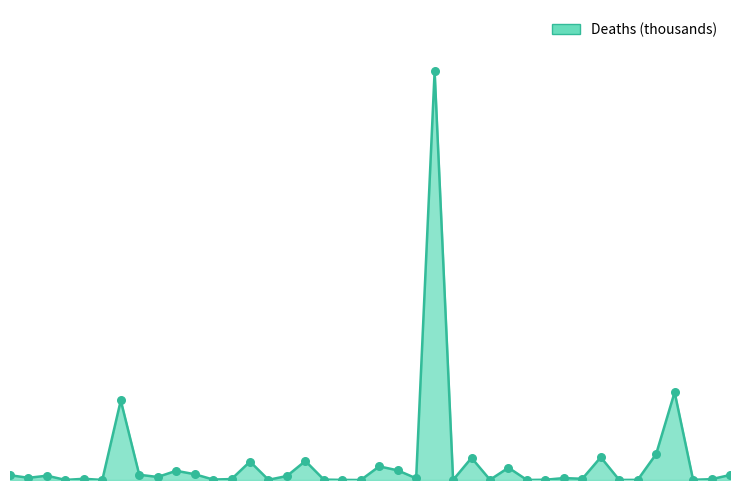

Does the chart have visible grid lines?

No